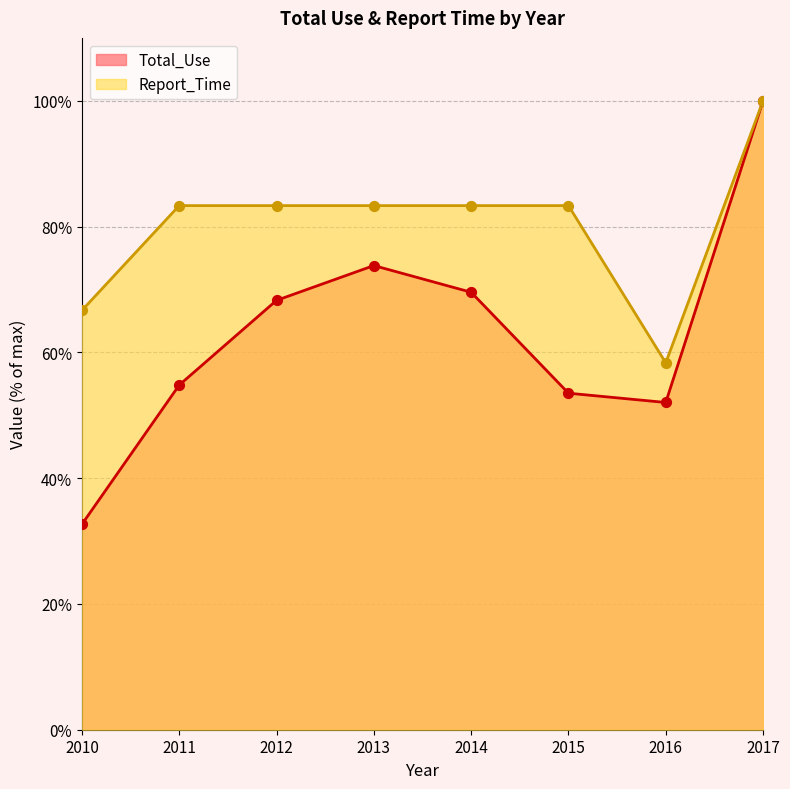

Which series has the widest spread of Y values?

Total_Use